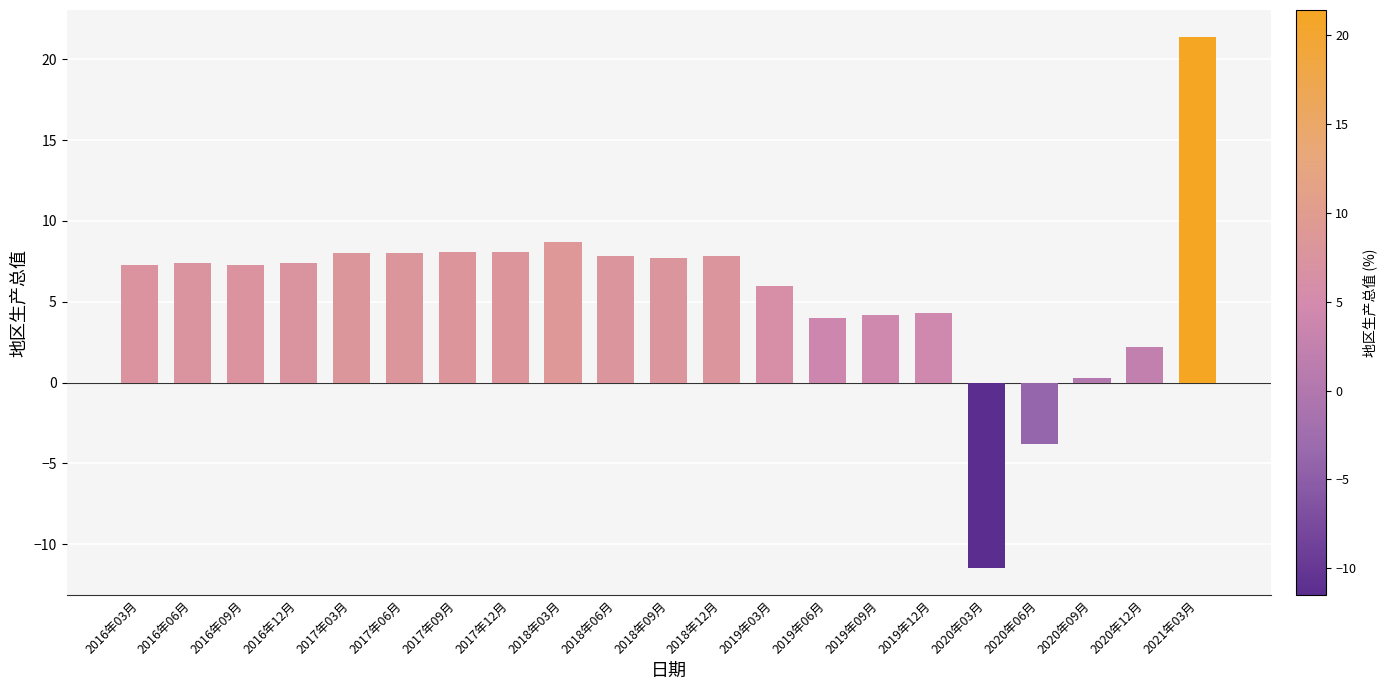

Does the chart contain stacked bars?

No